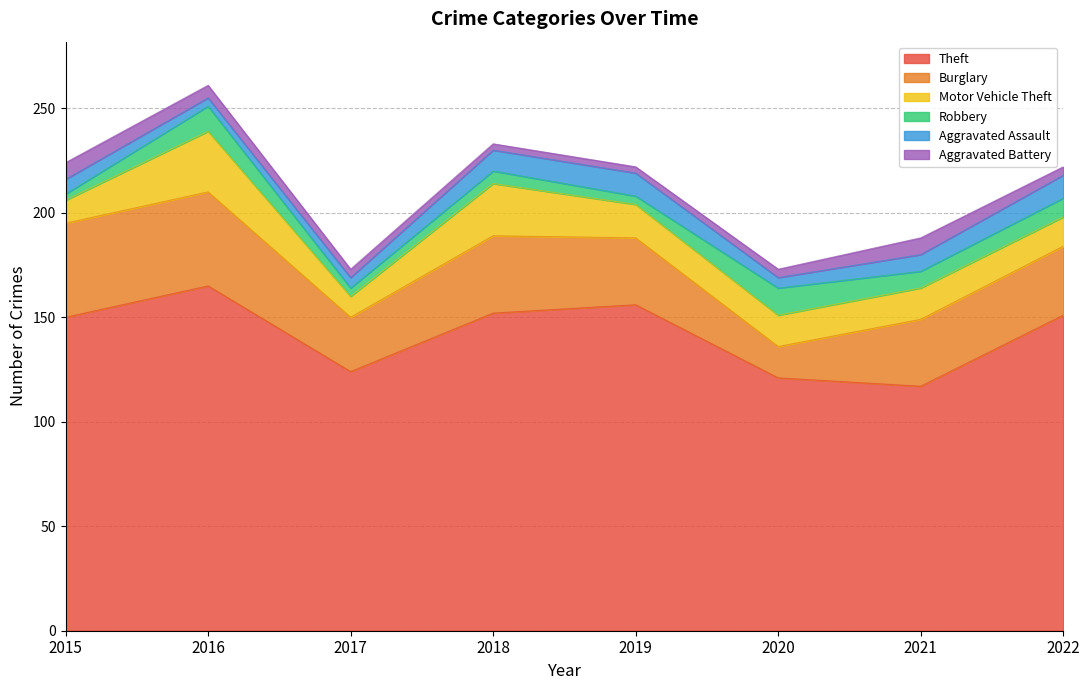

Which series has the largest range (max minus min)?

Theft